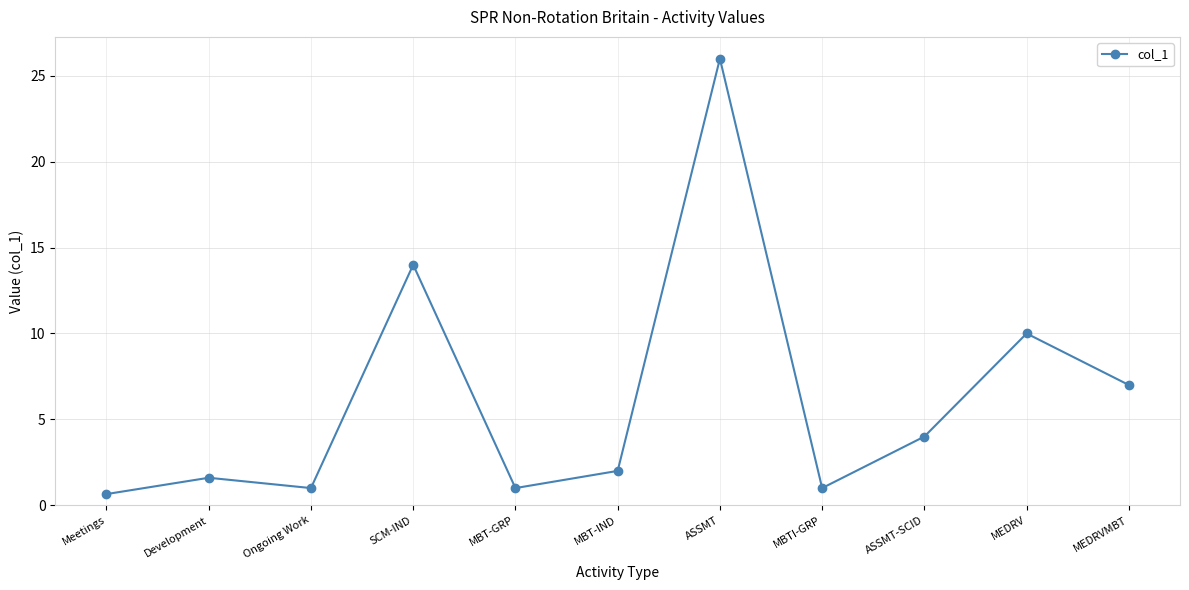

What is the sum of the values at MBTI-GRP and SCM-IND?

15.0